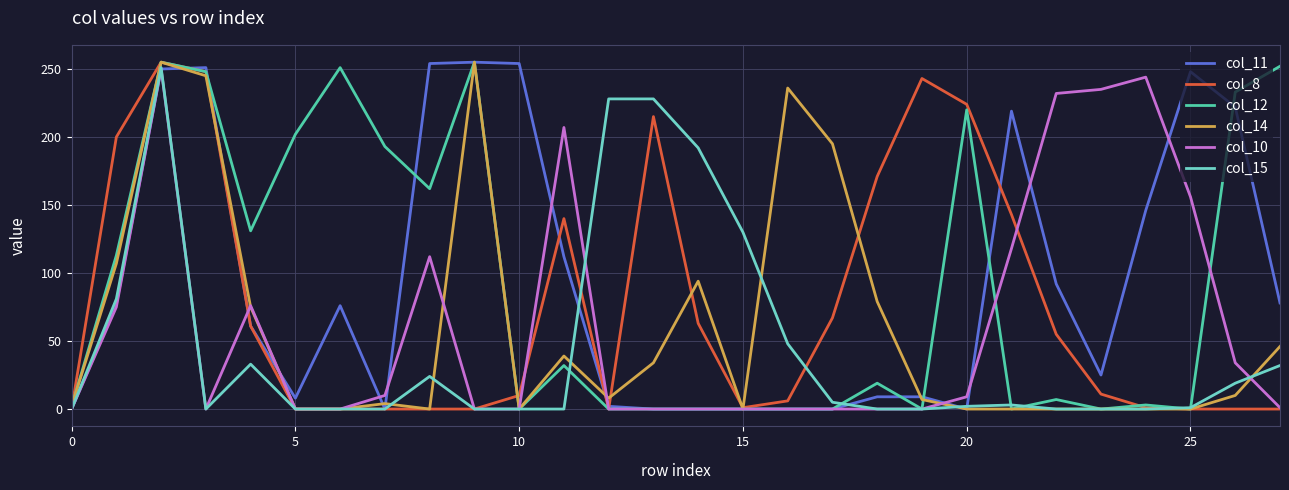

Count the number of data series in this chart.

6